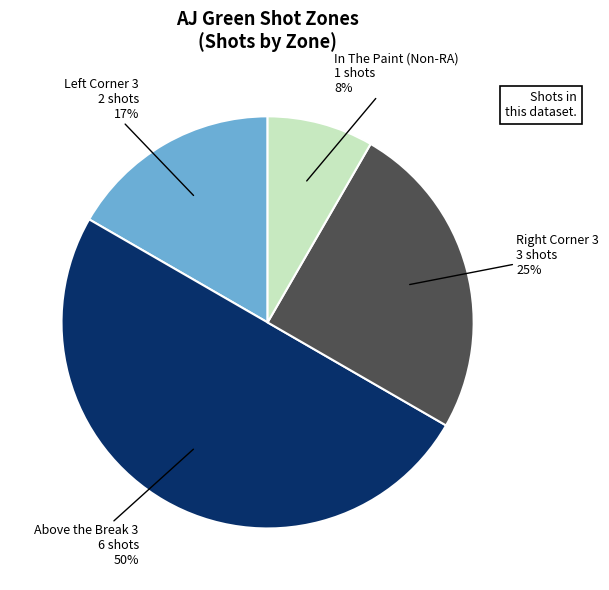

Does In The Paint (Non-RA) represent more than half of the total?

No